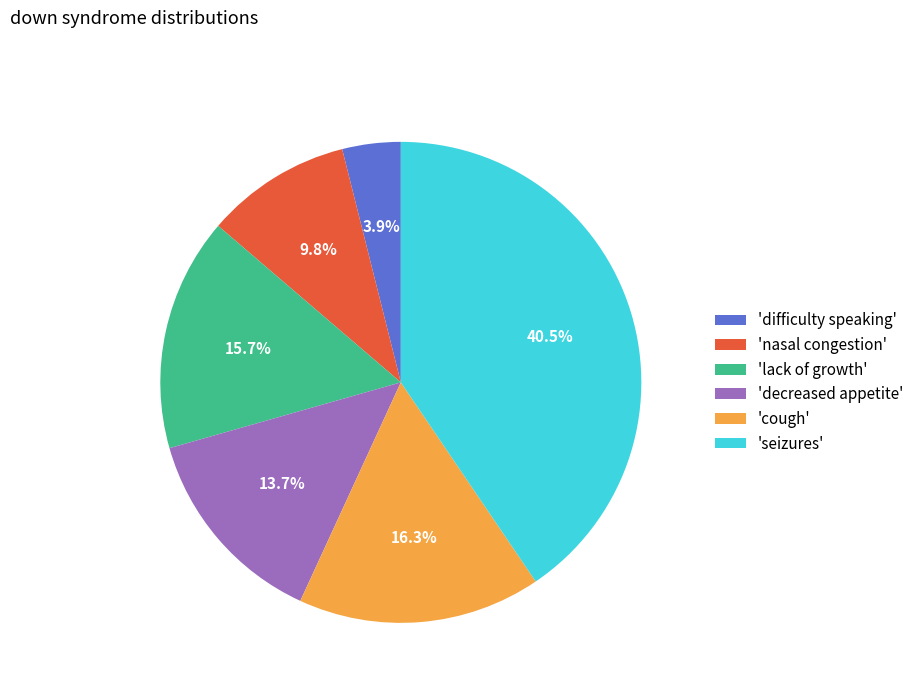

To the nearest percent, what is the difference between the largest and smallest slice percentages?

37%